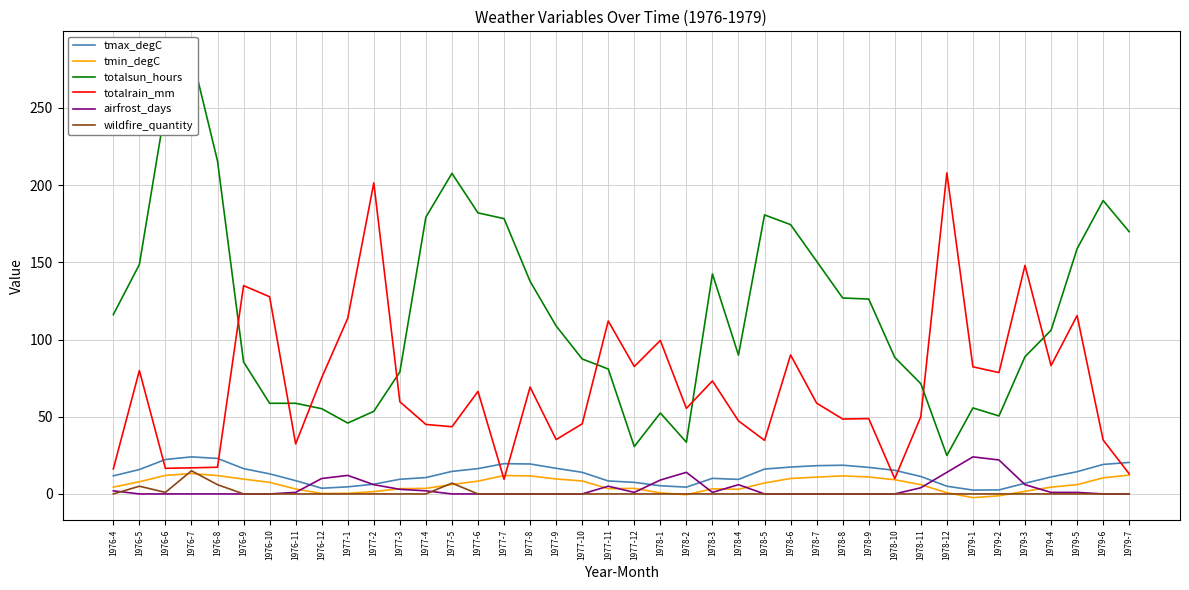

Which series has the largest range (max minus min)?

totalsun_hours